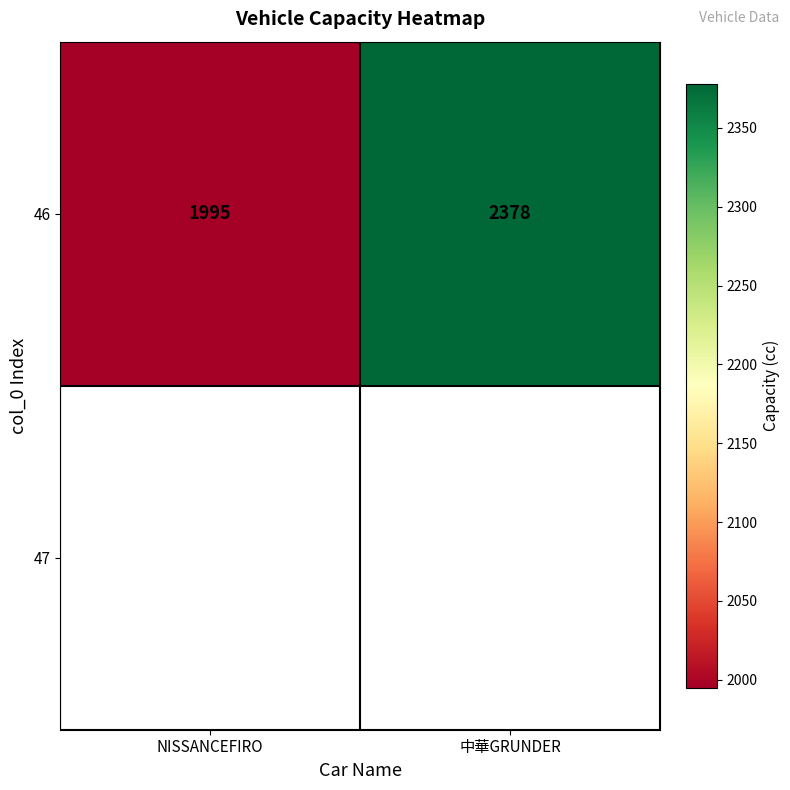

Which category has the lowest value across all series?

NISSANCEFIRO